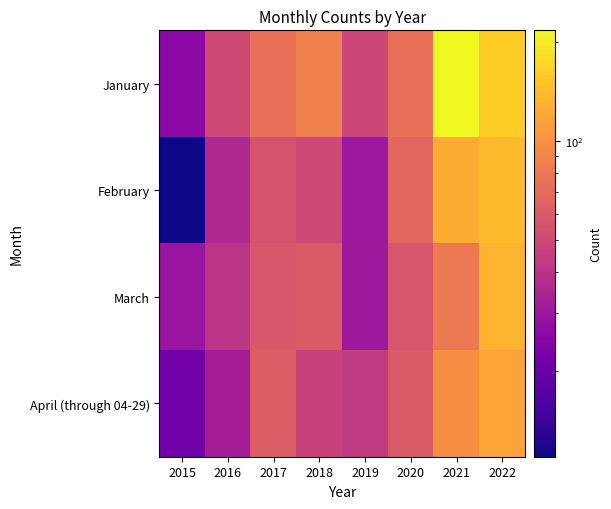

Reading right to left, what are all the values shown in this chart?

January: 2022=161	2021=217	2020=74	2019=49	2018=86	2017=75	2016=51	2015=26
February: 2022=141	2021=125	2020=67	2019=30	2018=51	2017=56	2016=36	2015=11
March: 2022=133	2021=81	2020=57	2019=31	2018=60	2017=58	2016=41	2015=29
April (through 04-29): 2022=116	2021=98	2020=60	2019=43	2018=47	2017=61	2016=32	2015=21